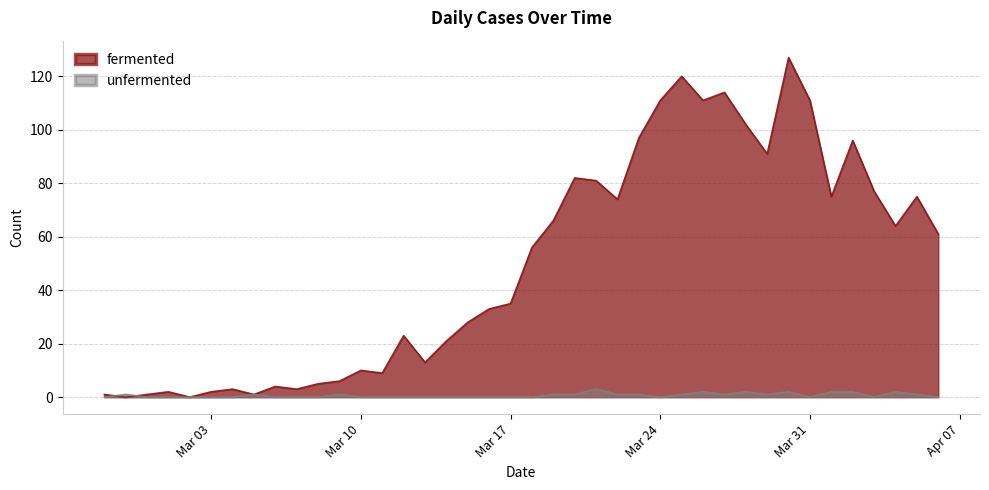

What is the highest value of the not-confirmed series?

3